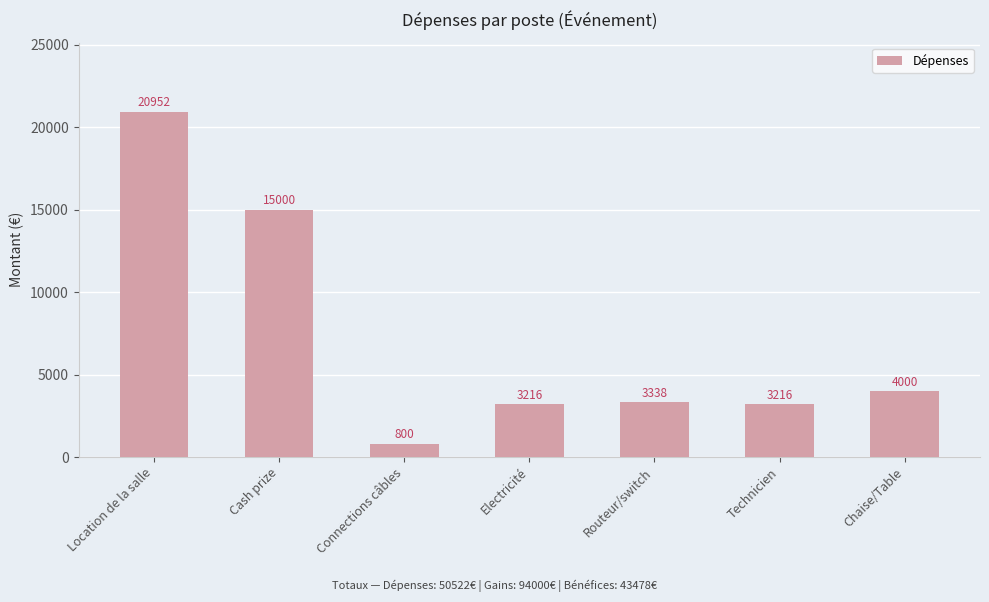

Are the bars grouped side by side (vs. stacked)?

No